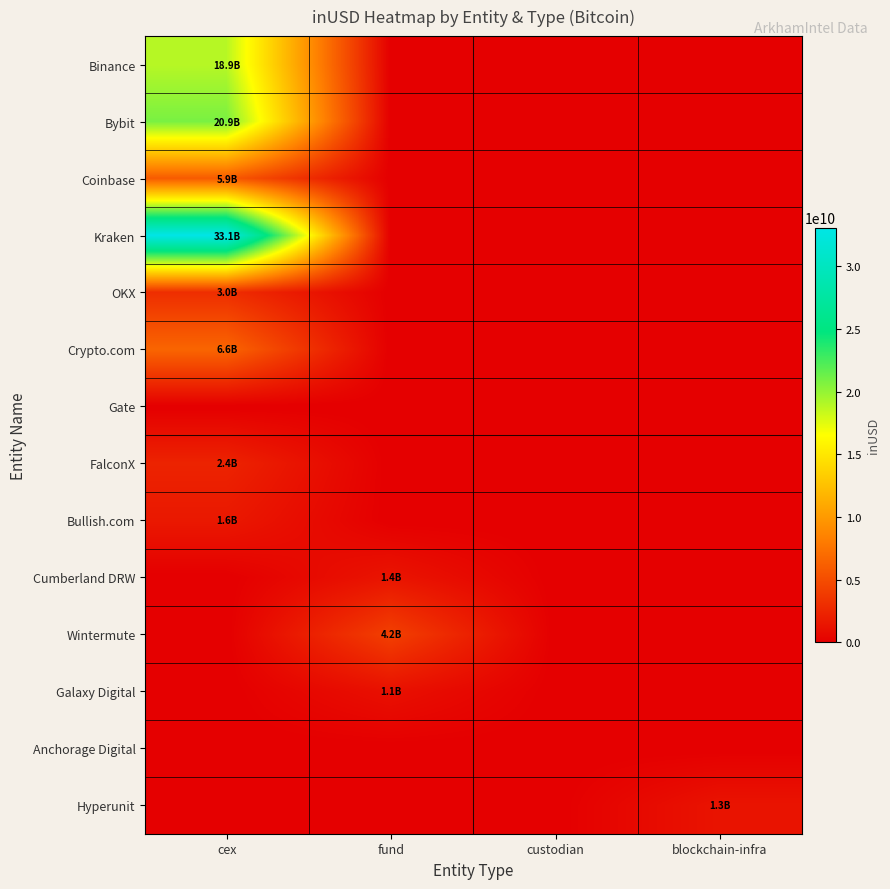

Which series has the largest range (max minus min)?

Kraken